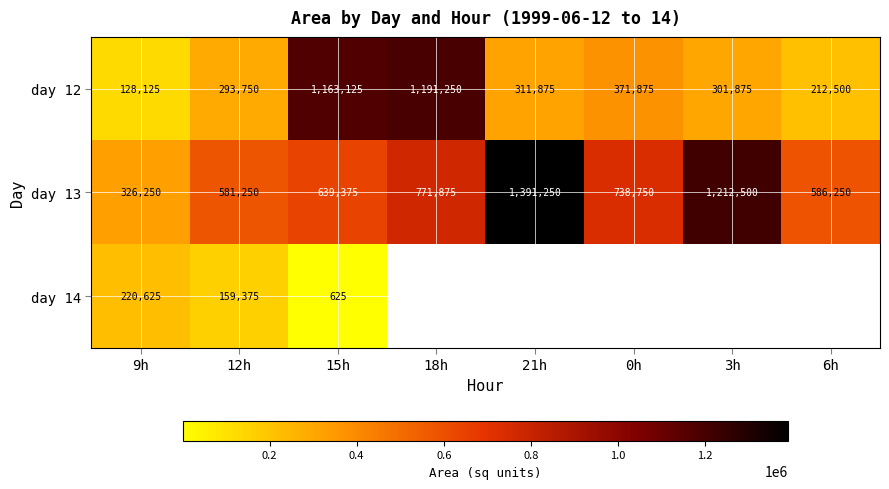

Where is day 12 nearest to the value 659687?

0h